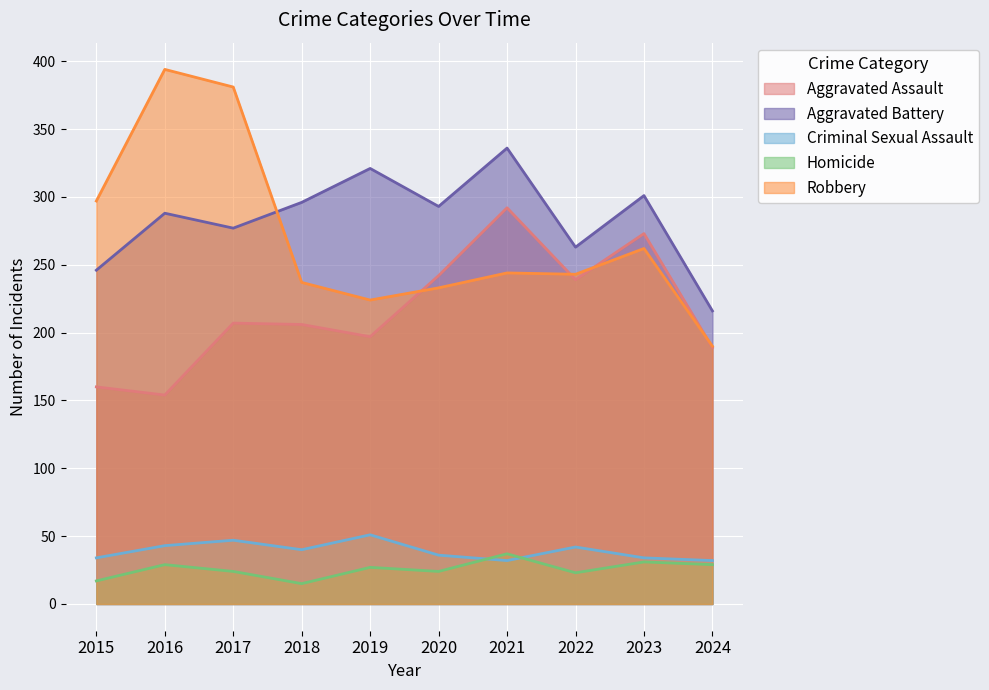

At which label does Aggravated Assault first exceed 207?

2020